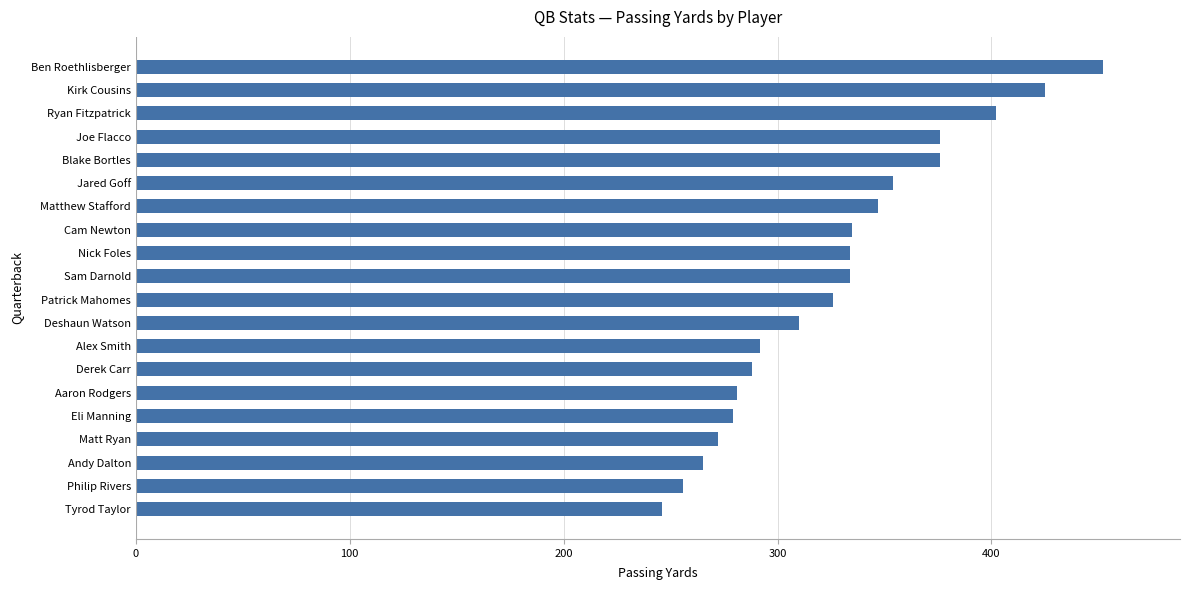

True or false: the data shows 334 at Nick Foles.

True